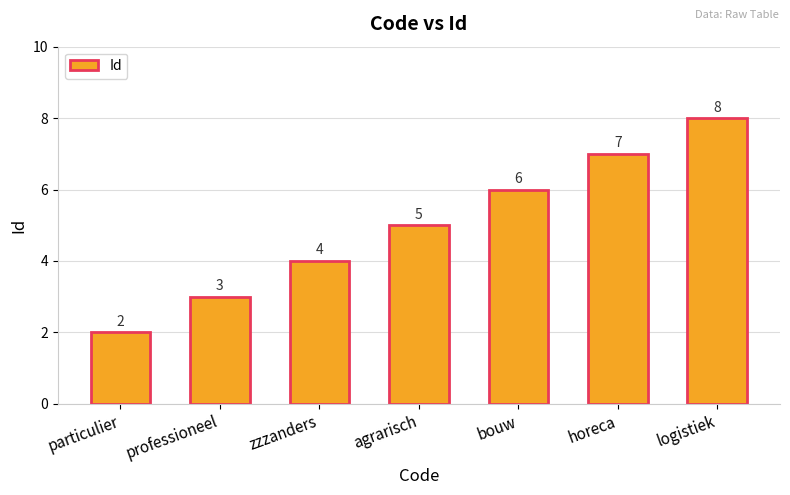

Rank the categories by value from highest to lowest.

logistiek, horeca, bouw, agrarisch, zzzanders, professioneel, particulier